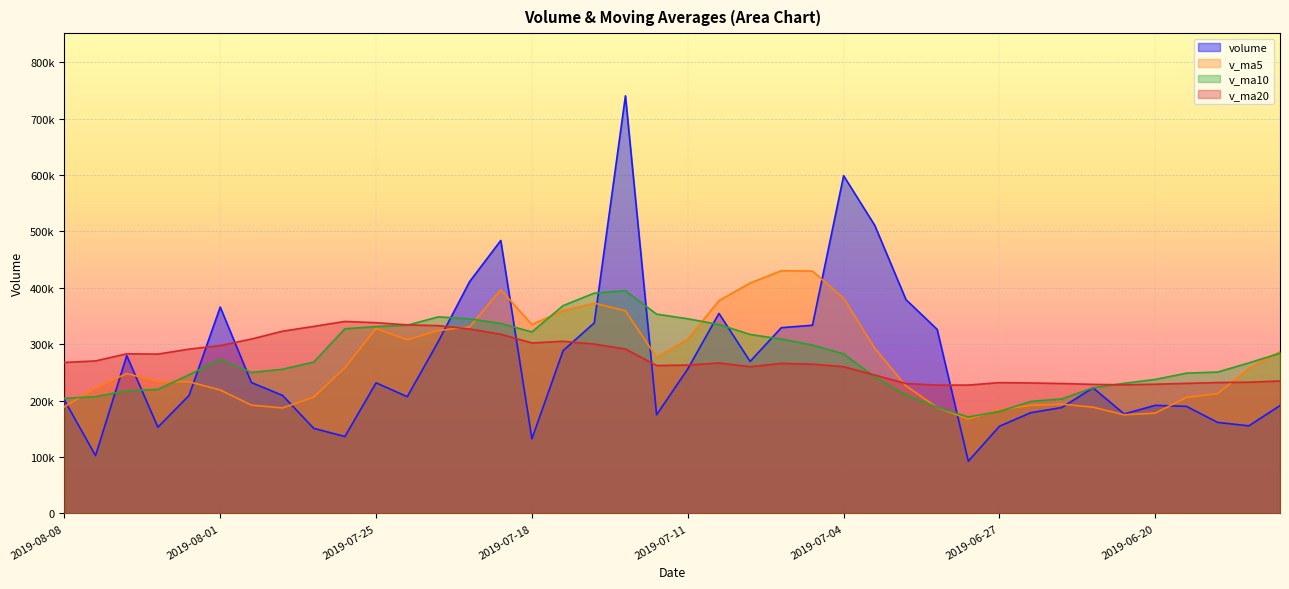

What is the approximate value of v_ma20 at 2019-08-08?

267600.9